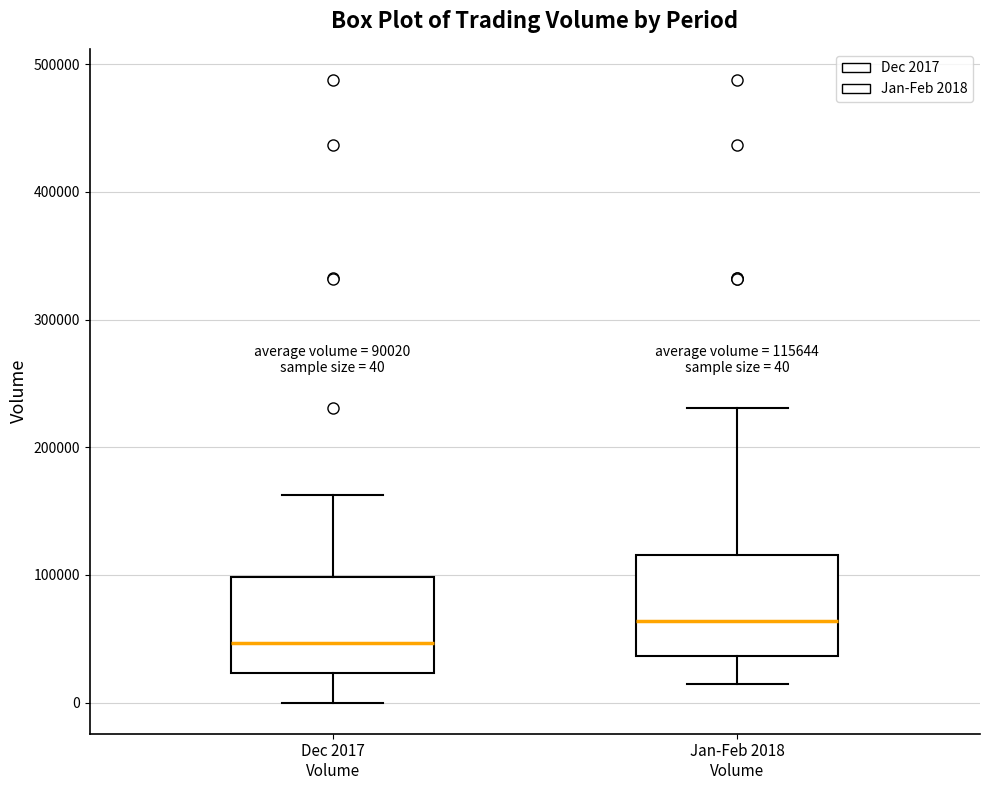

Which box's median line is the lowest?

Dec 2017 Volume